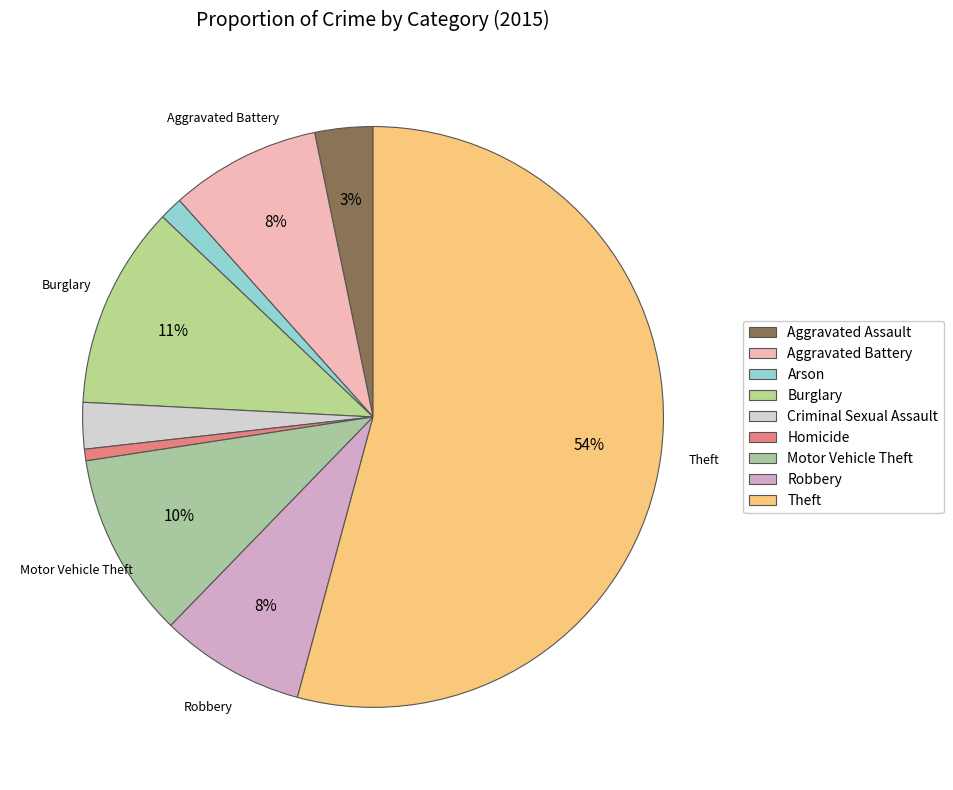

What is the ratio of the value at Aggravated Battery to the value at Criminal Sexual Assault?

3.2